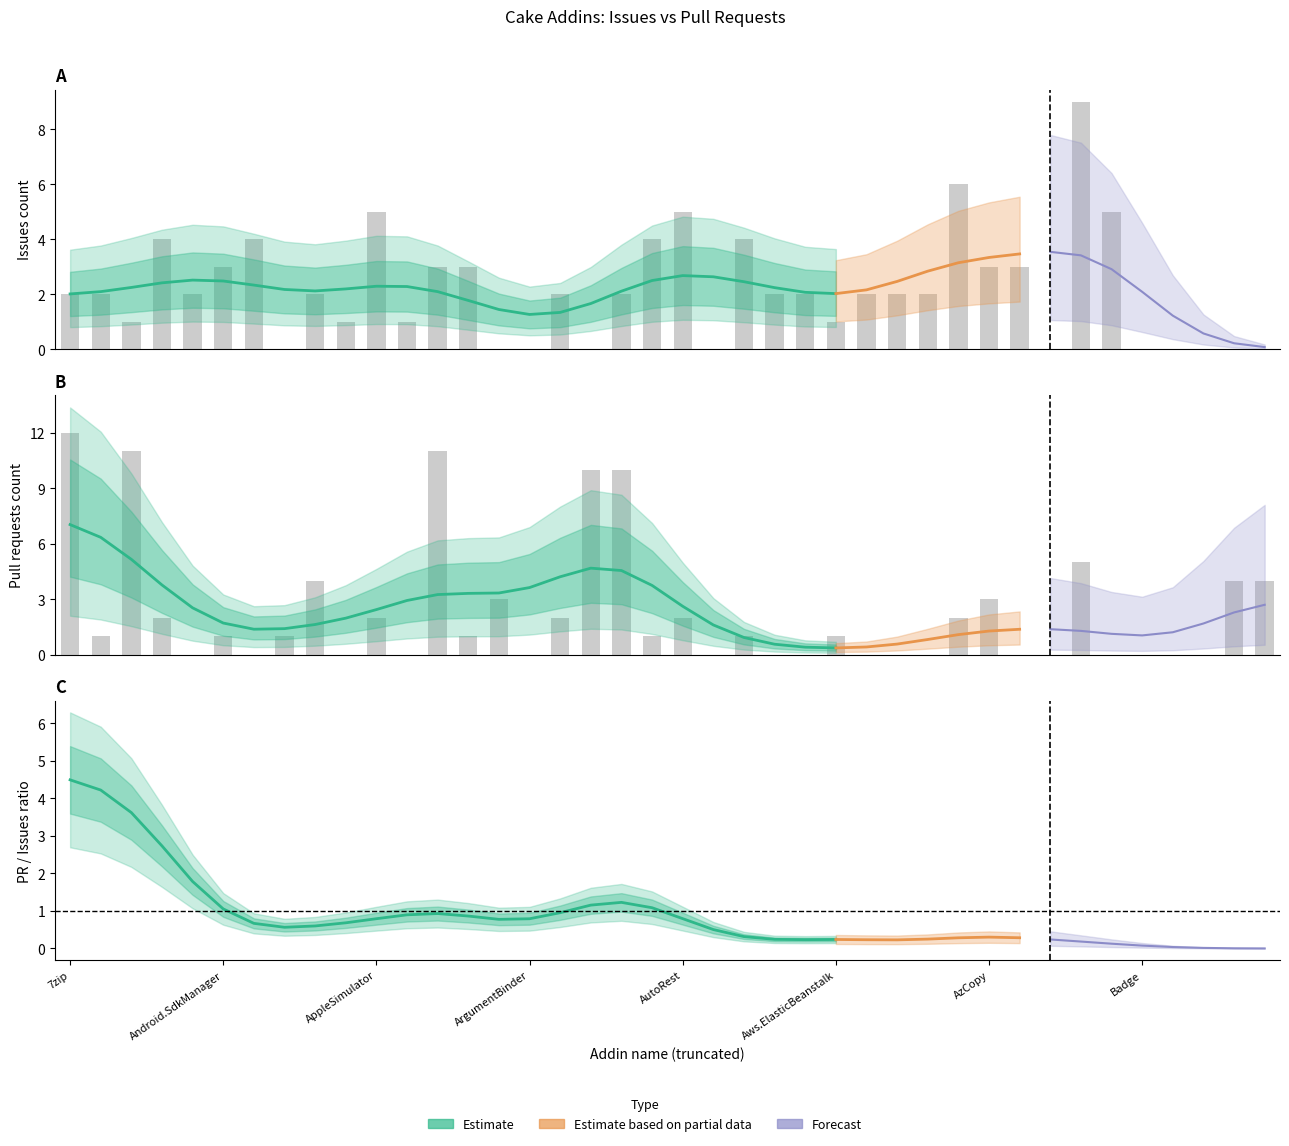

Which category has the highest value across all series?

7zip